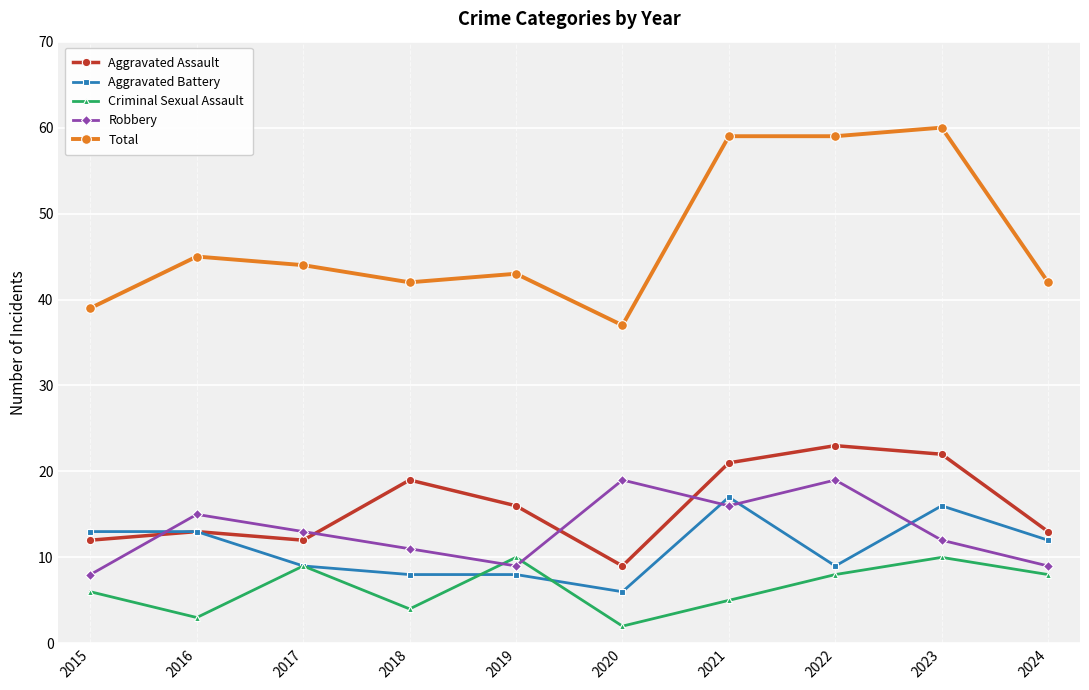

True or false: Criminal Sexual Assault and Aggravated Assault cross at least once.

False